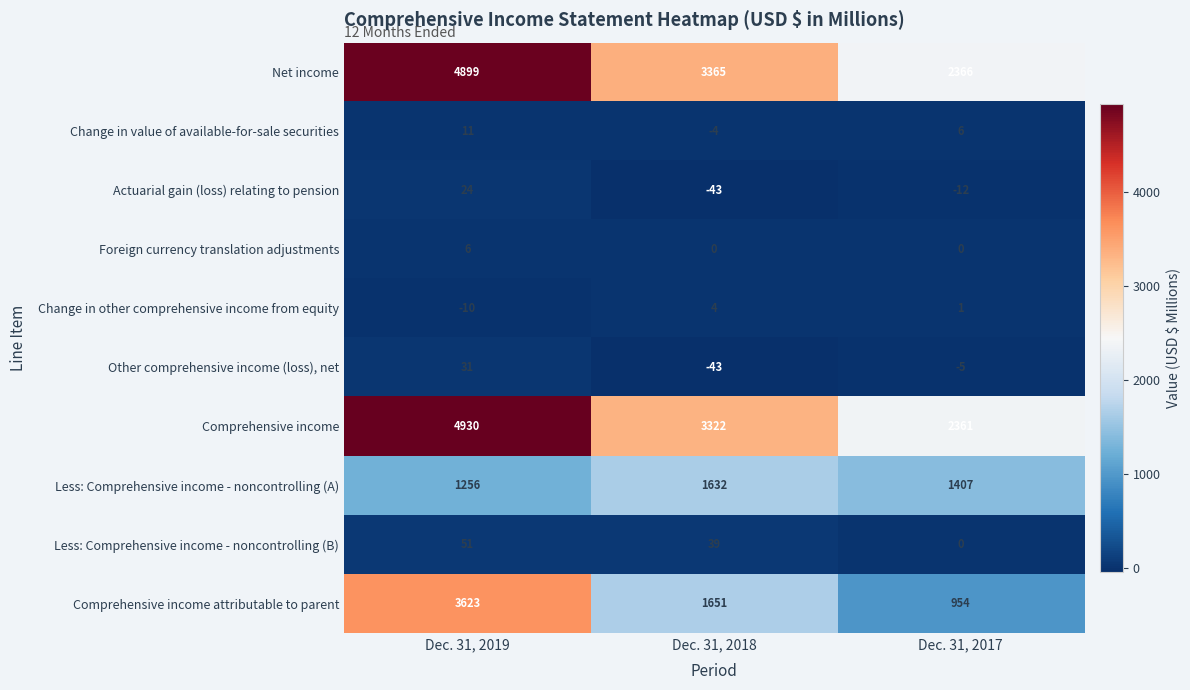

How many series are shown in this chart?

10